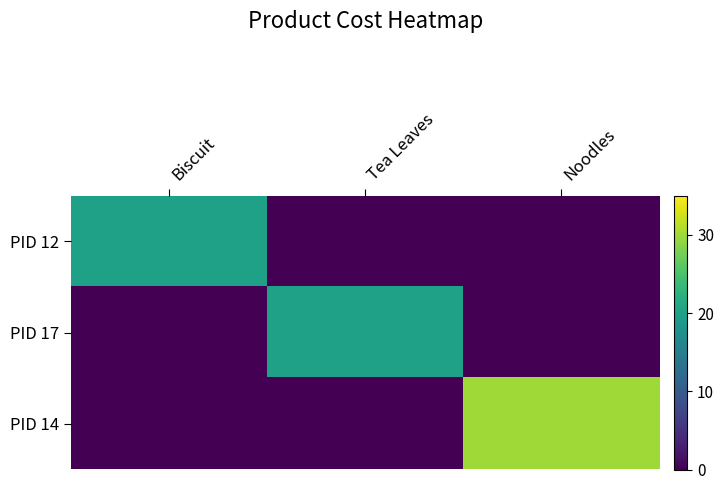

Which series has the widest spread of values?

PID 14